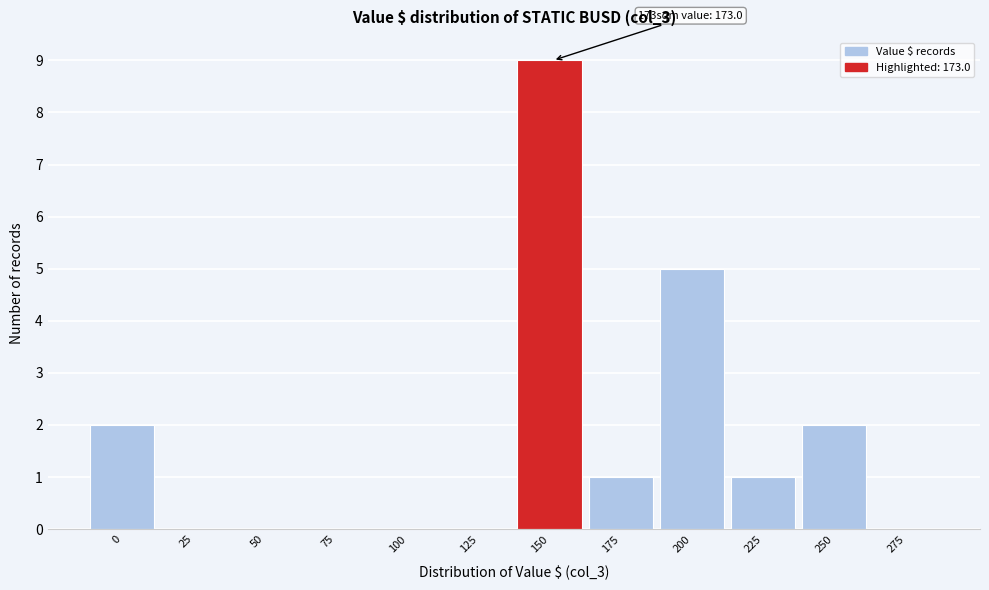

Reading left to right, what are all the values shown in this chart?

0=2	25=0	50=0	75=0	100=0	125=0	150=9	175=1	200=5	225=1	250=2	275=0